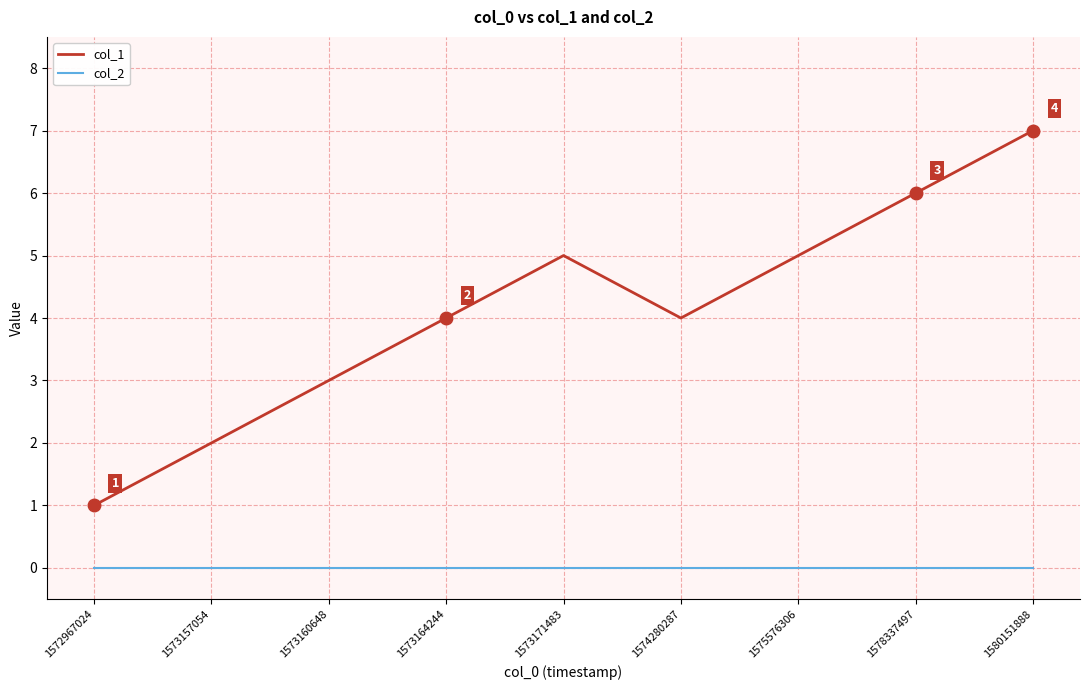

How many lines are shown in the chart?

2